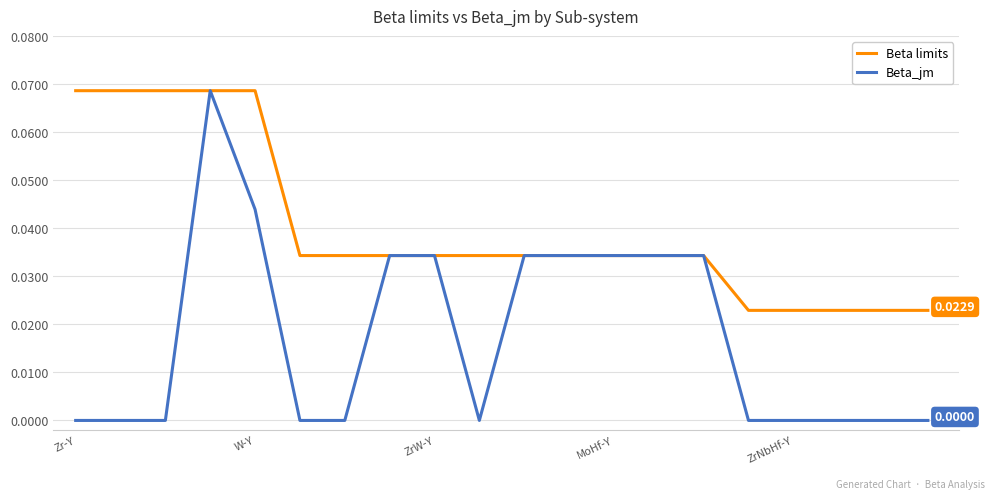

Rank the series by their average value, from lowest to highest.

Beta_jm, Beta limits